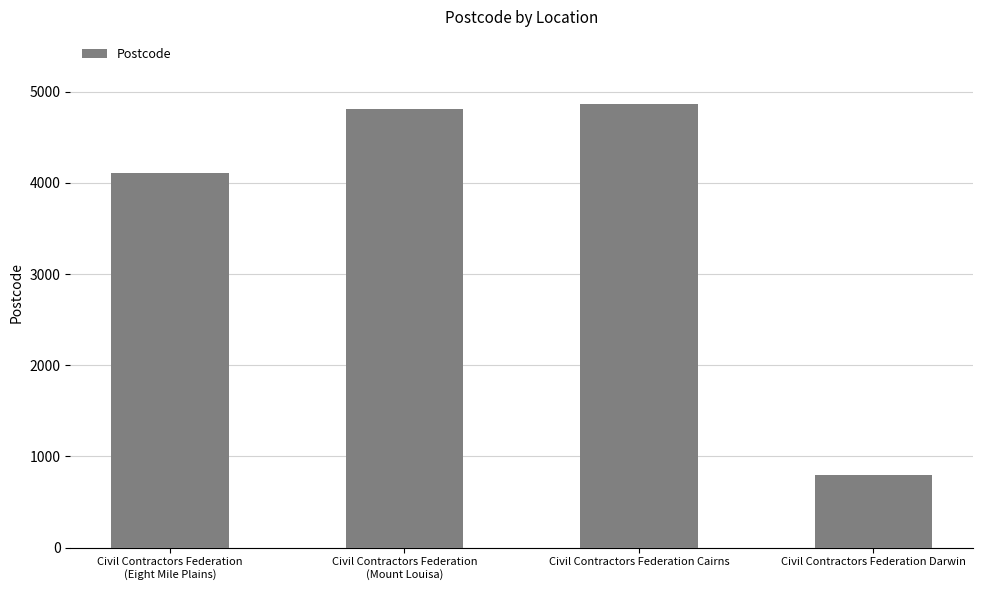

Which category has the highest value across all series?

Civil Contractors Federation Cairns